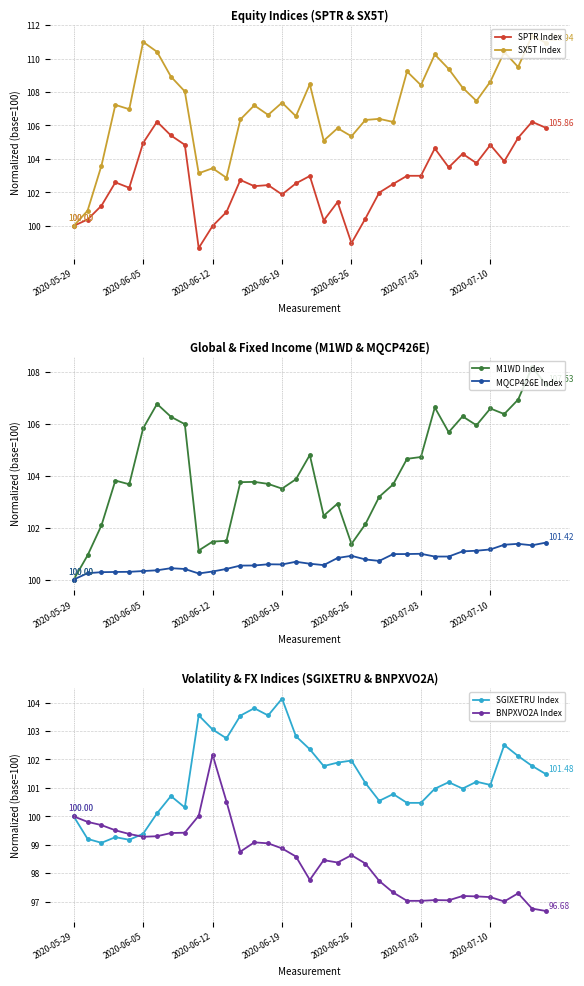

True or false: MQCP426E Index has more than 1 interior local peaks.

True